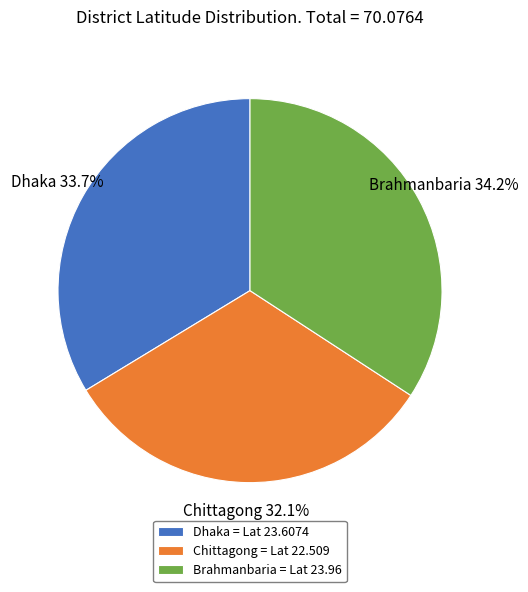

Combined, do Brahmanbaria and Dhaka account for over 50%?

Yes